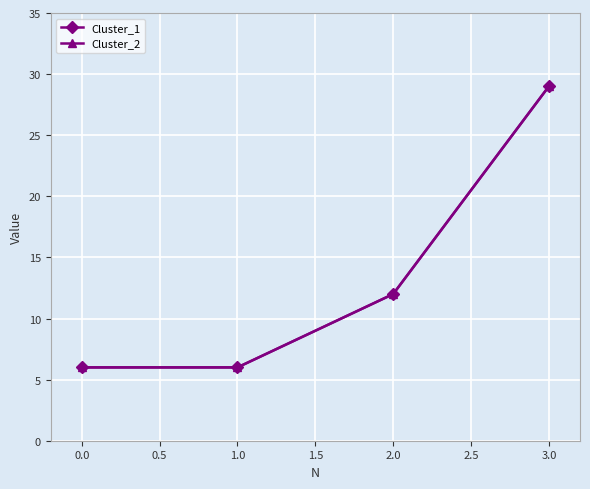

Is this an area chart (filled region under the line)?

No